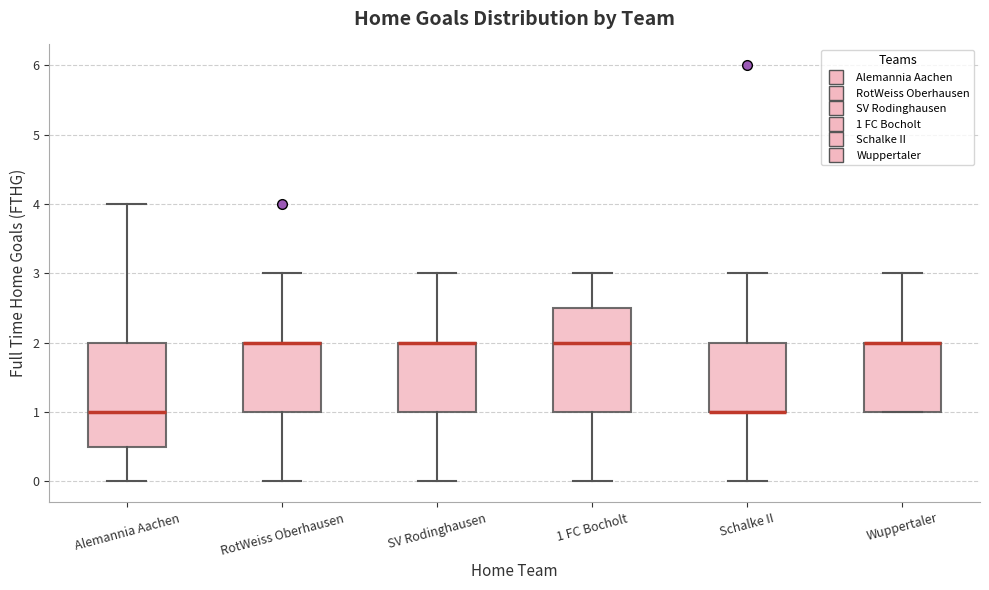

Reading left to right, read every box against the y-axis: the position of its median line, the range the box covers, and the ends of its whiskers. The values are not printed on the chart, so give them approximately, as read against the axis.

Alemannia Aachen: median 1.0, box 0.5 to 2.0, whiskers 0.0 to 4.0
RotWeiss Oberhausen: median 2.0 (drawn on the box's upper edge), box 1.0 to 2.0, whiskers 0.0 to 3.0
SV Rodinghausen: median 2.0 (drawn on the box's upper edge), box 1.0 to 2.0, whiskers 0.0 to 3.0
1 FC Bocholt: median 2.0, box 1.0 to 2.5, whiskers 0.0 to 3.0
Schalke II: median 1.0 (drawn on the box's lower edge), box 1.0 to 2.0, whiskers 0.0 to 3.0
Wuppertaler: median 2.0 (drawn on the box's upper edge), box 1.0 to 2.0, whiskers 1.0 to 3.0